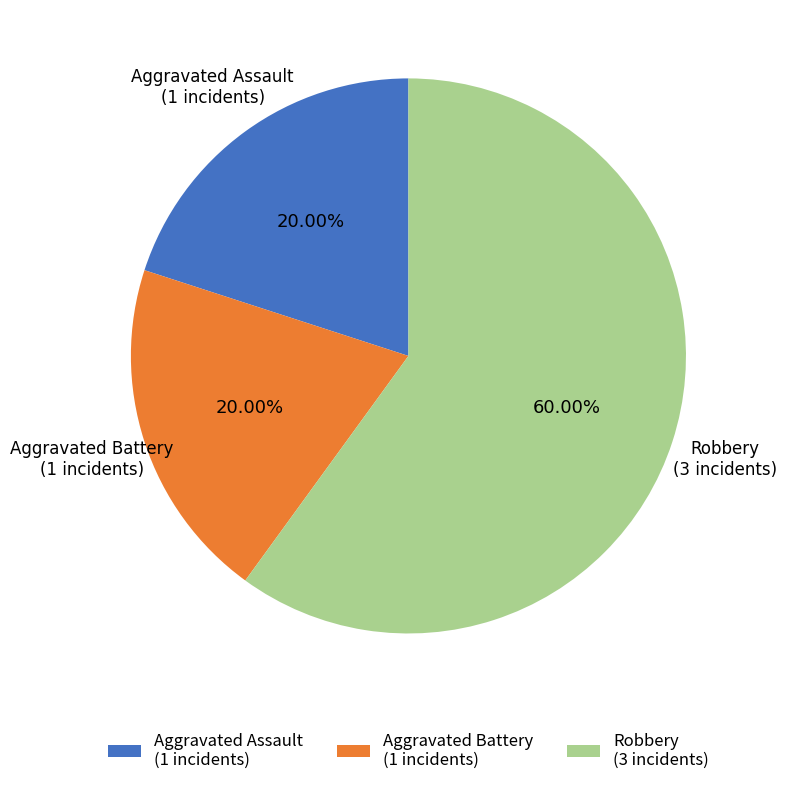

Is it true that Aggravated Assault is 29% of the pie?

False